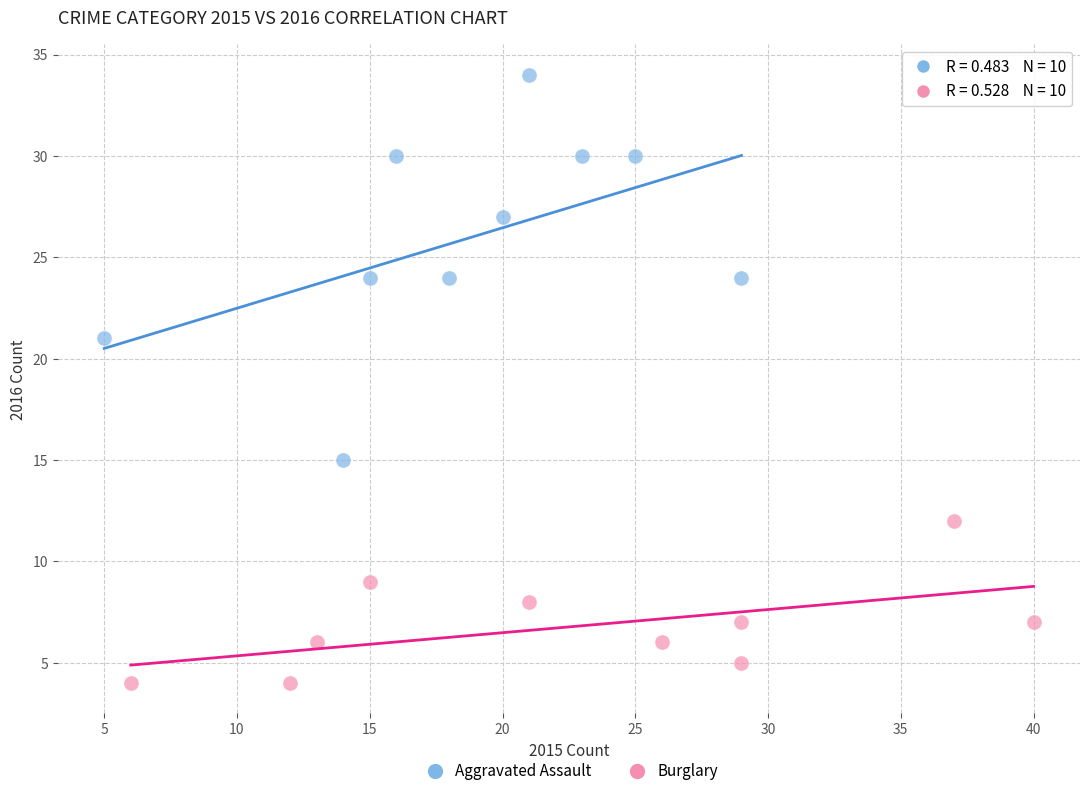

What are all the series names shown in the legend?

Aggravated Assault, Burglary